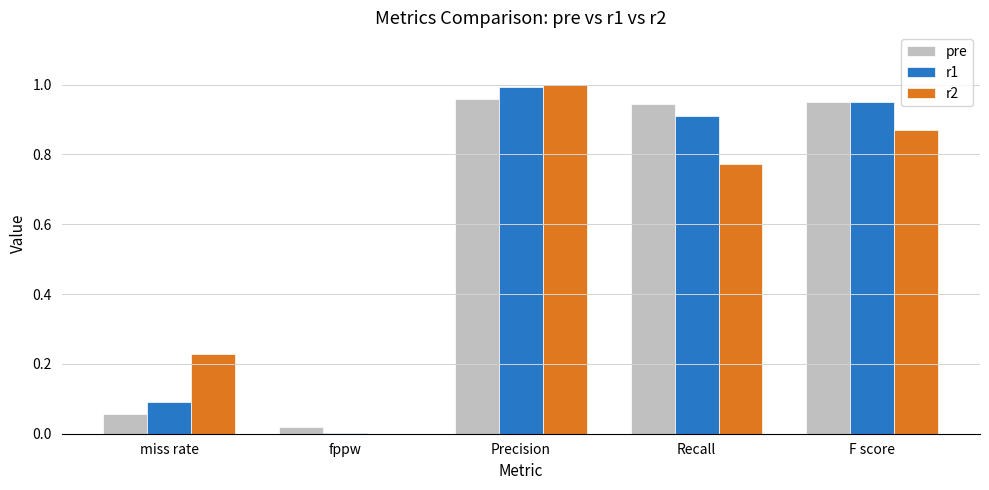

Is the value of r2 at miss rate greater than the value of r1 at fppw?

Yes